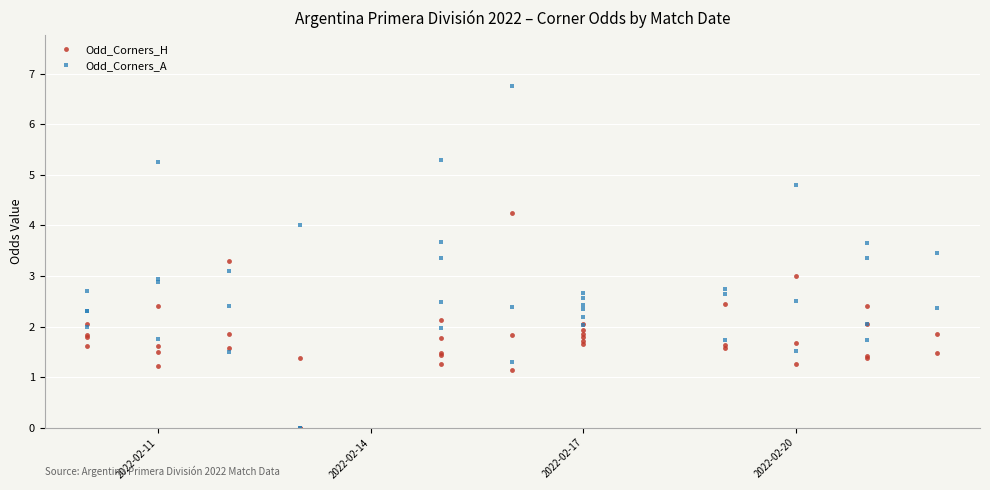

What are all the series names shown in the legend?

Odd_Corners_H, Odd_Corners_A